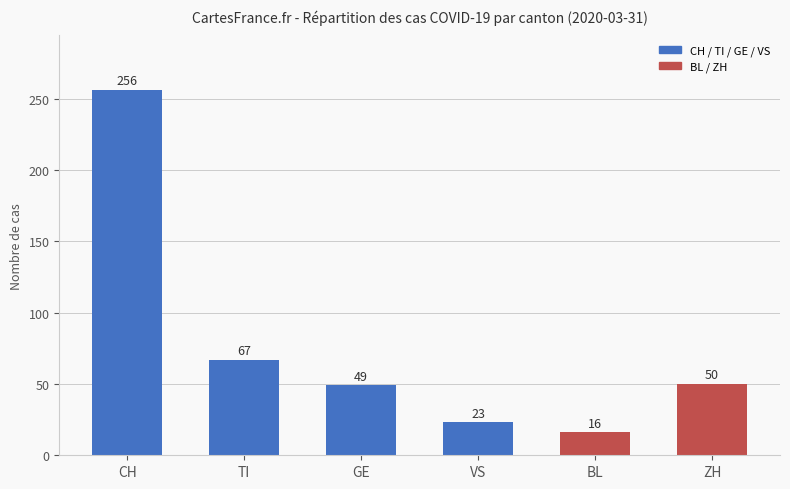

How many values exceed 50?

2